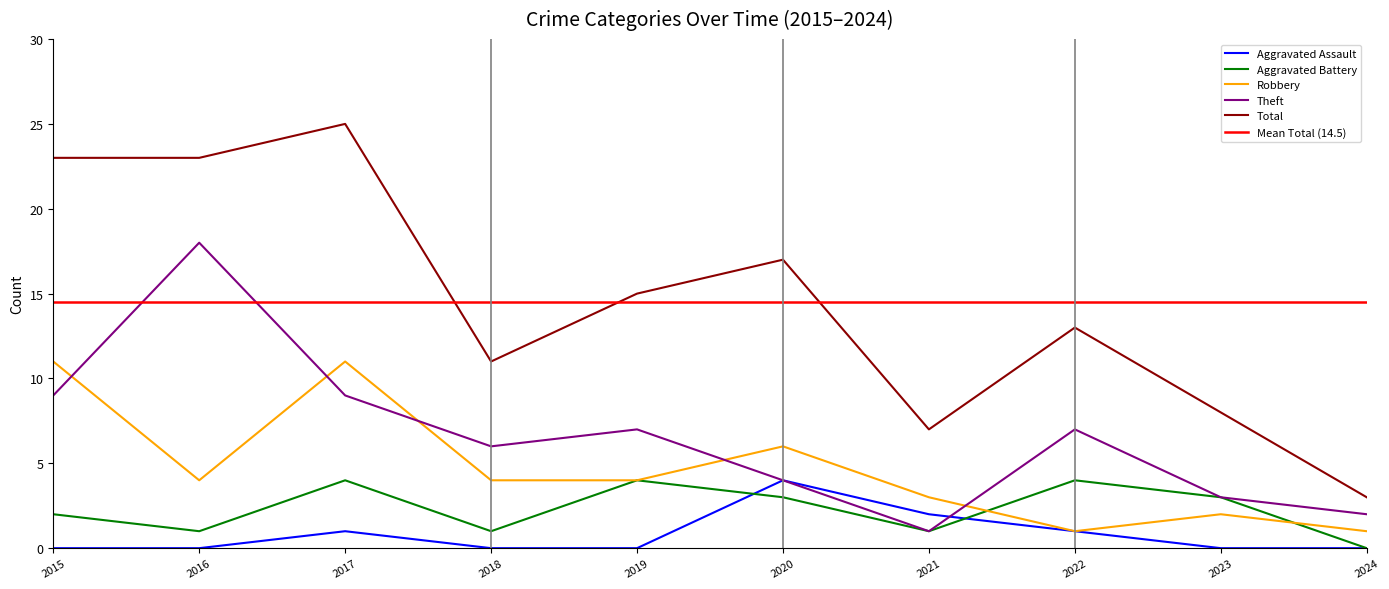

Where is the first local maximum for Aggravated Battery?

2017